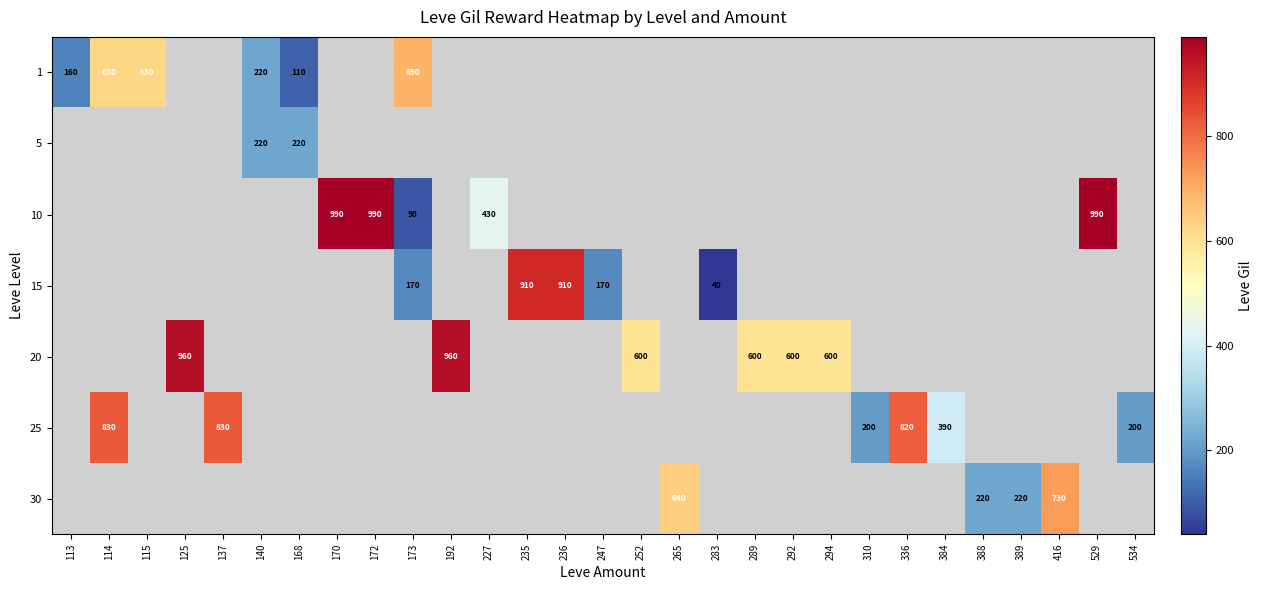

What is the smallest value displayed?

40.0